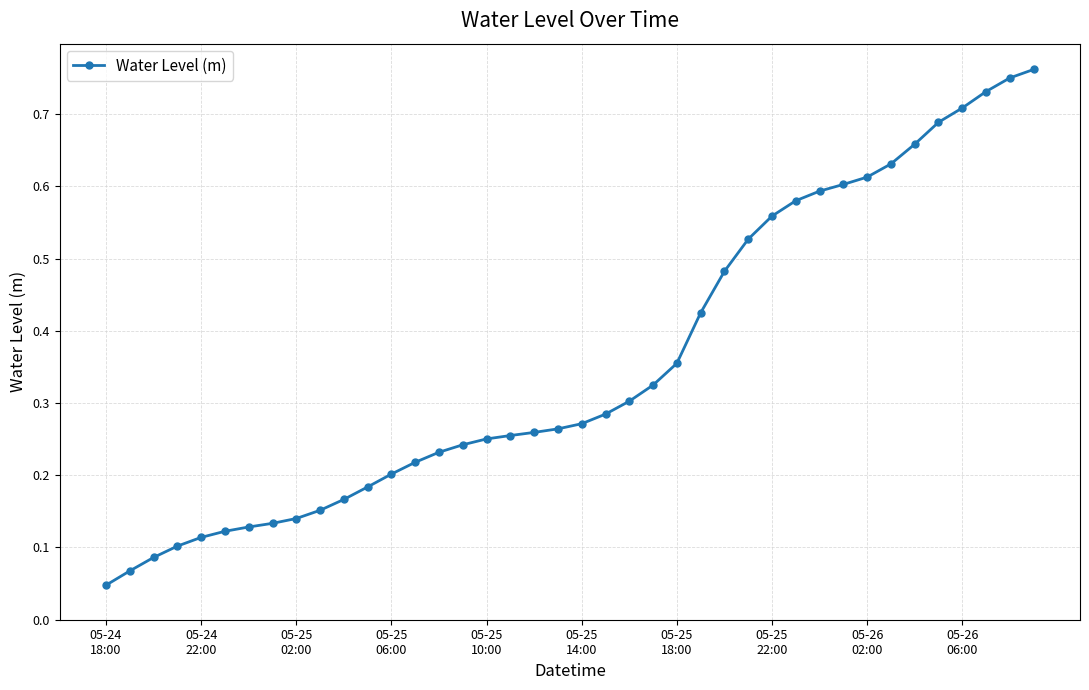

What is the sum of all values?

14.2